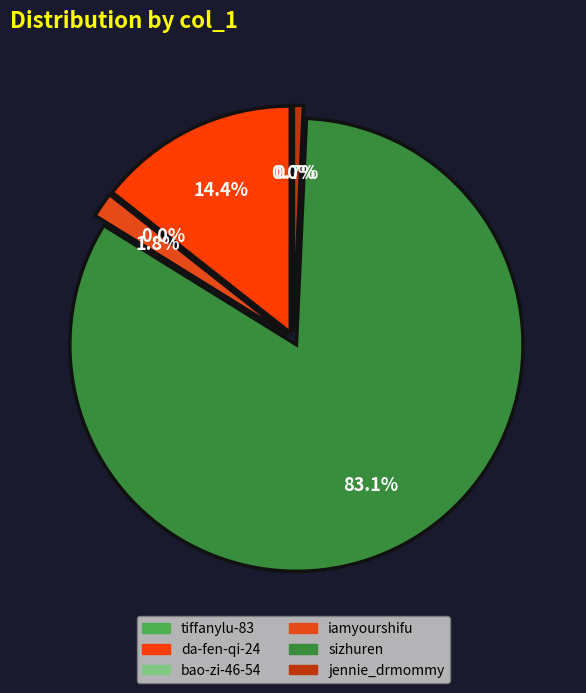

What is the change in value from iamyourshifu to sizhuren?

+722908